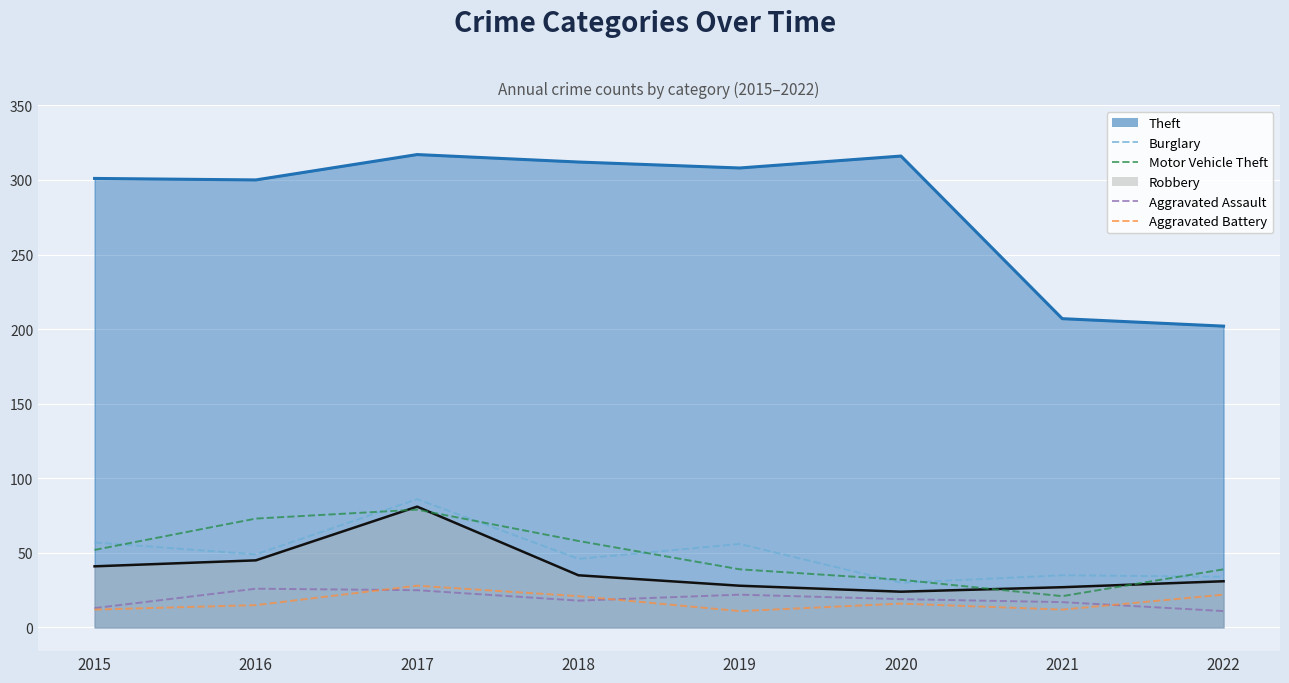

What is the value of the Aggravated Assault point at the 8th from the left?

11